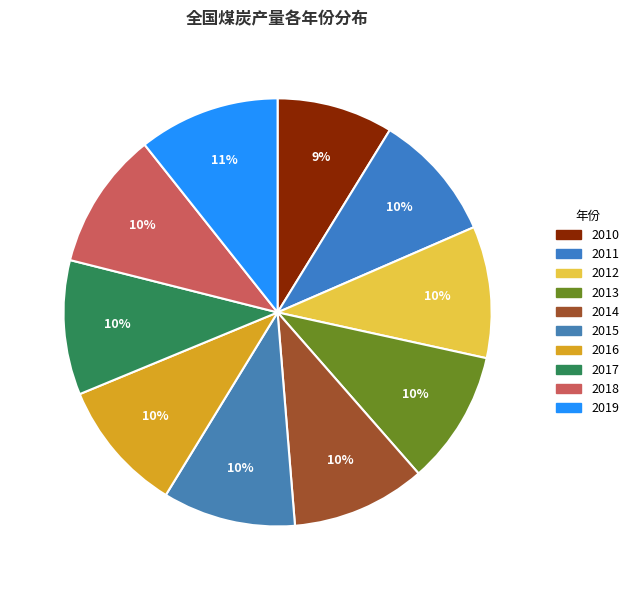

How many segments does this pie chart have?

10